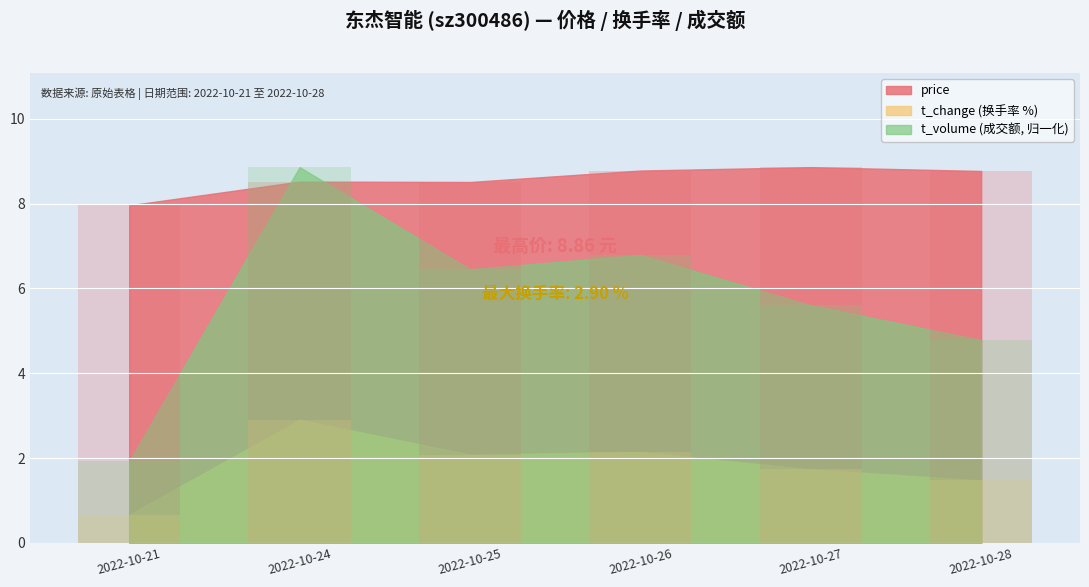

At how many categories does at least one series exceed 4?

6